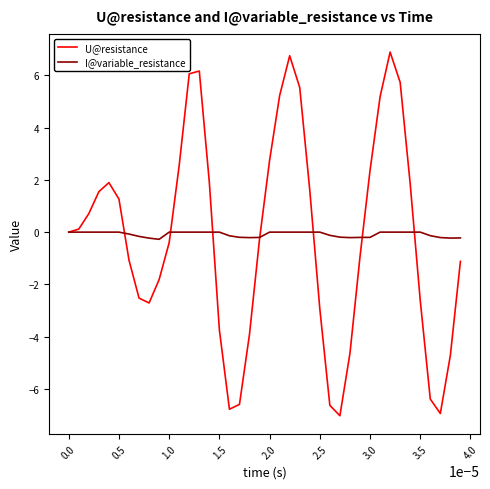

List the series in order of their peak value, highest first.

U@resistance, I@variable_resistance